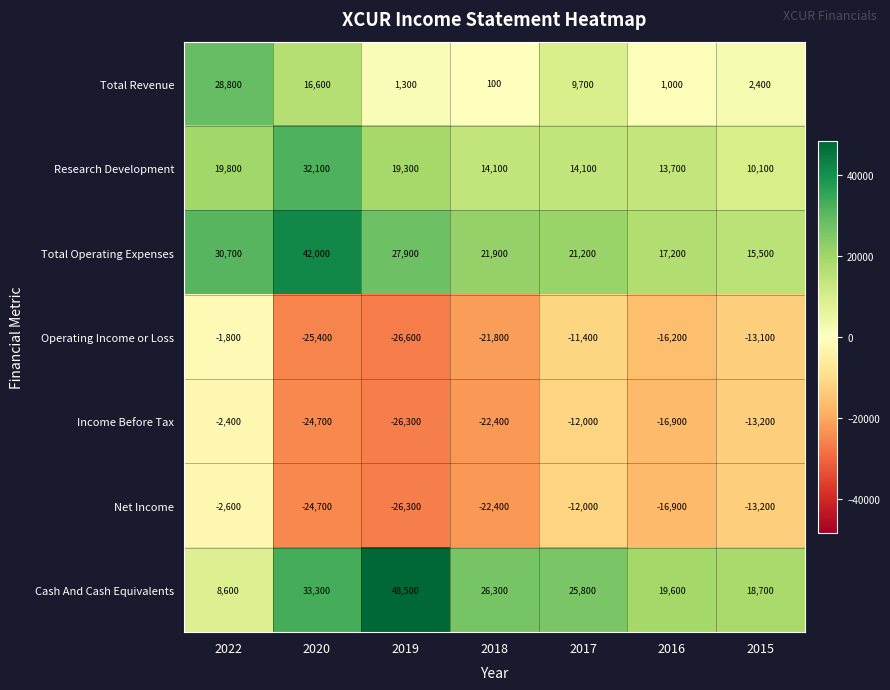

What is the total value across all series at 2022?

81100